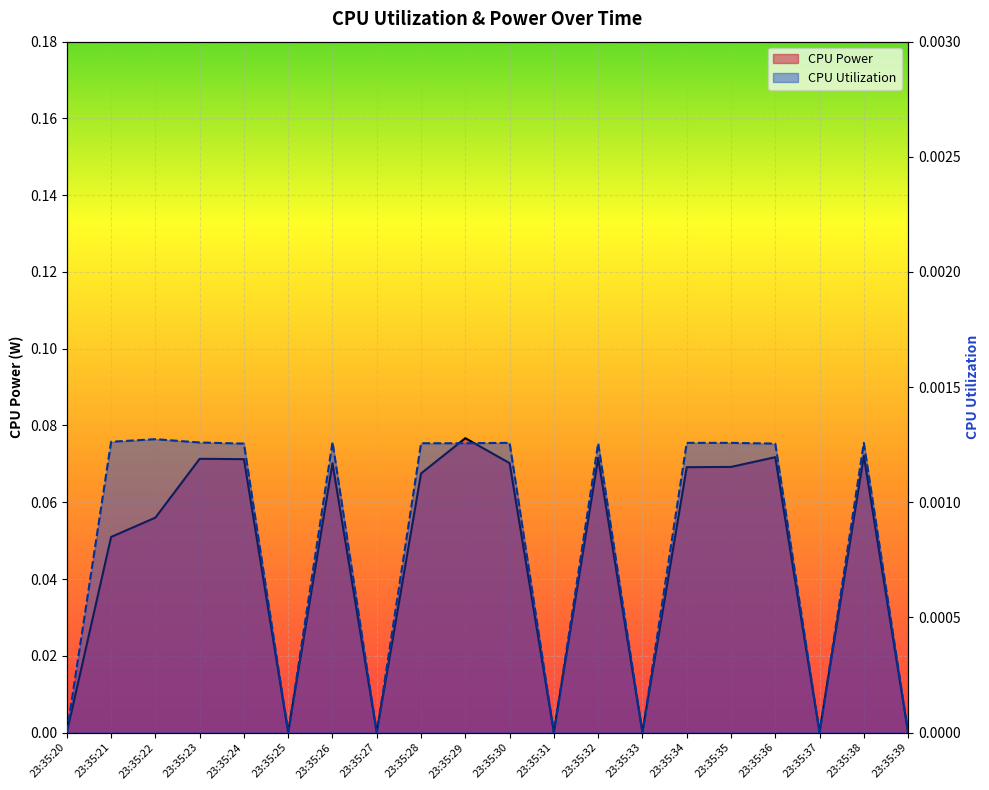

What is the maximum value shown in the chart?

0.1